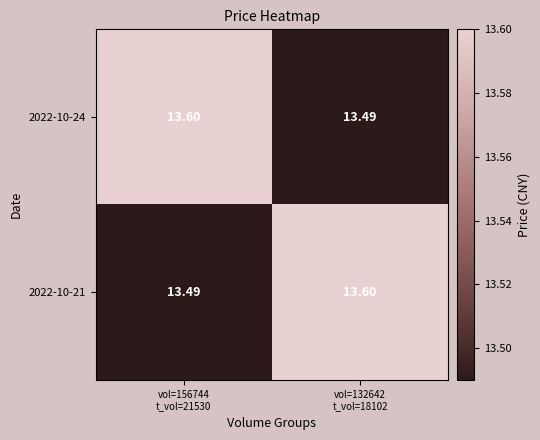

What is the difference between the highest and lowest values at vol=156744
t_vol=21530?

0.1